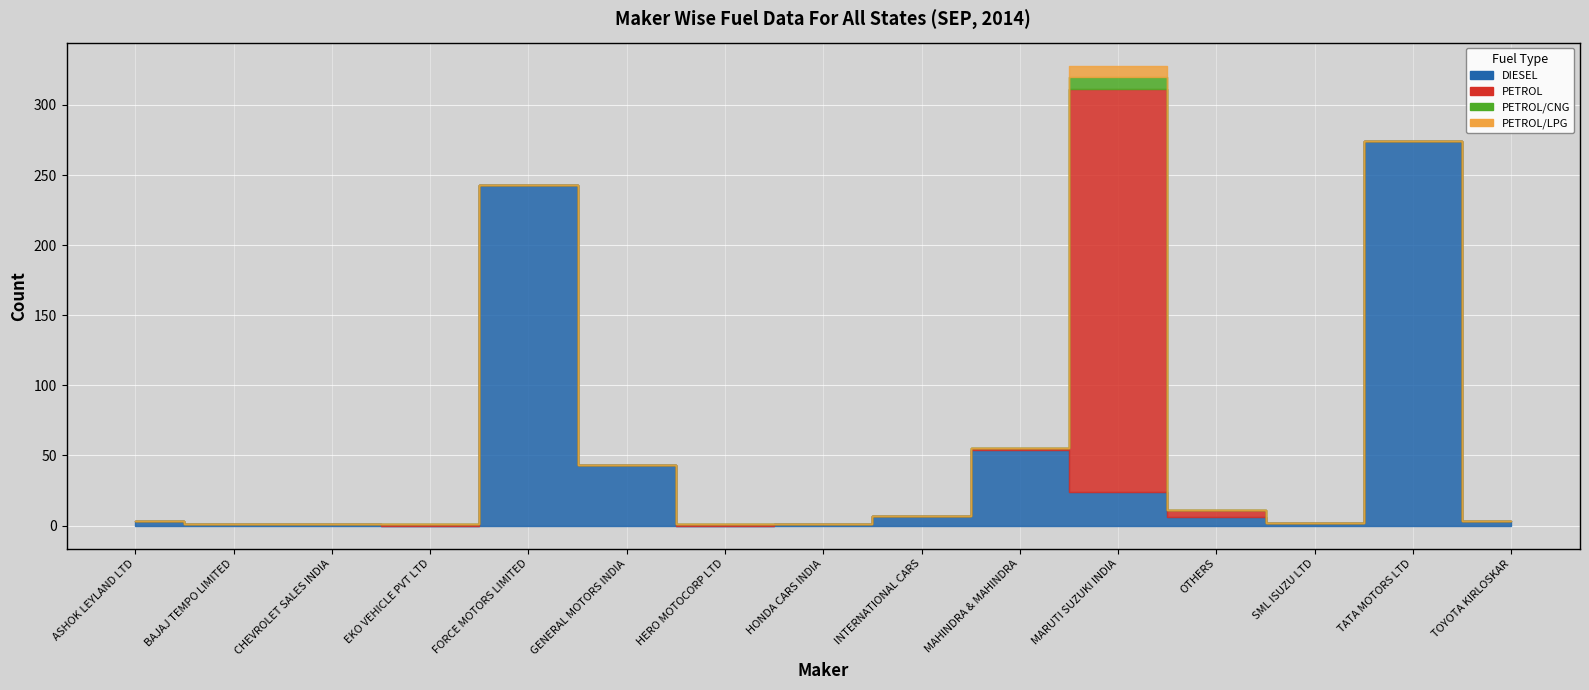

The value of PETROL/LPG at TOYOTA KIRLOSKAR is 0. True or false?

True